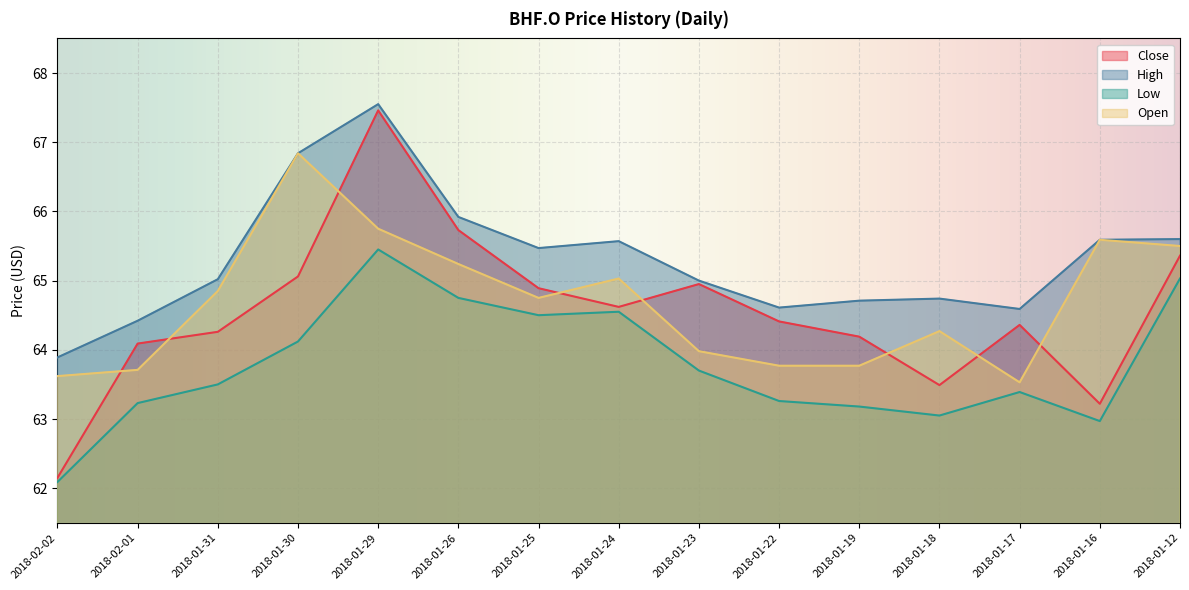

Which has a higher value, 2018-01-26 or 2018-01-25?

2018-01-26